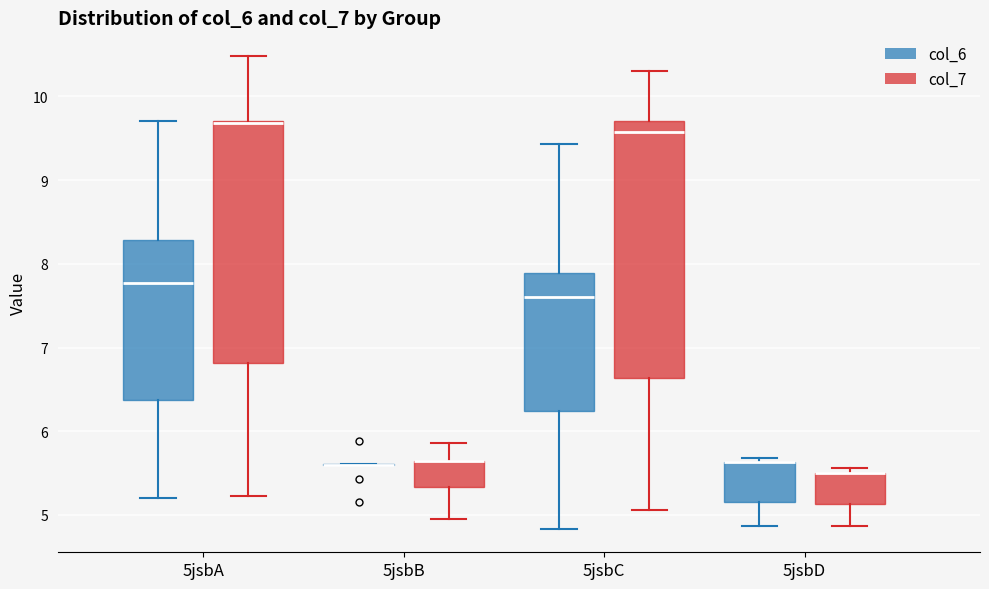

Reading left to right, read every box against the y-axis: the position of its median line, the range the box covers, and the ends of its whiskers. The values are not printed on the chart, so give them approximately, as read against the axis.

5jsbA (col_6): median 7.8, box 6.4 to 8.3, whiskers 5.2 to 9.7
5jsbA (col_7): median 9.7 (drawn on the box's upper edge), box 6.8 to 9.7, whiskers 5.2 to 10.5
5jsbB (col_6): box collapsed to a line at 5.6, whiskers 5.6 to 5.6
5jsbB (col_7): median 5.6 (drawn on the box's upper edge), box 5.3 to 5.6, whiskers 5.0 to 5.9
5jsbC (col_6): median 7.6, box 6.2 to 7.9, whiskers 4.8 to 9.4
5jsbC (col_7): median 9.6, box 6.6 to 9.7, whiskers 5.1 to 10.3
5jsbD (col_6): median 5.6 (drawn on the box's upper edge), box 5.2 to 5.6, whiskers 4.9 to 5.7
5jsbD (col_7): median 5.5 (drawn on the box's upper edge), box 5.1 to 5.5, whiskers 4.9 to 5.6